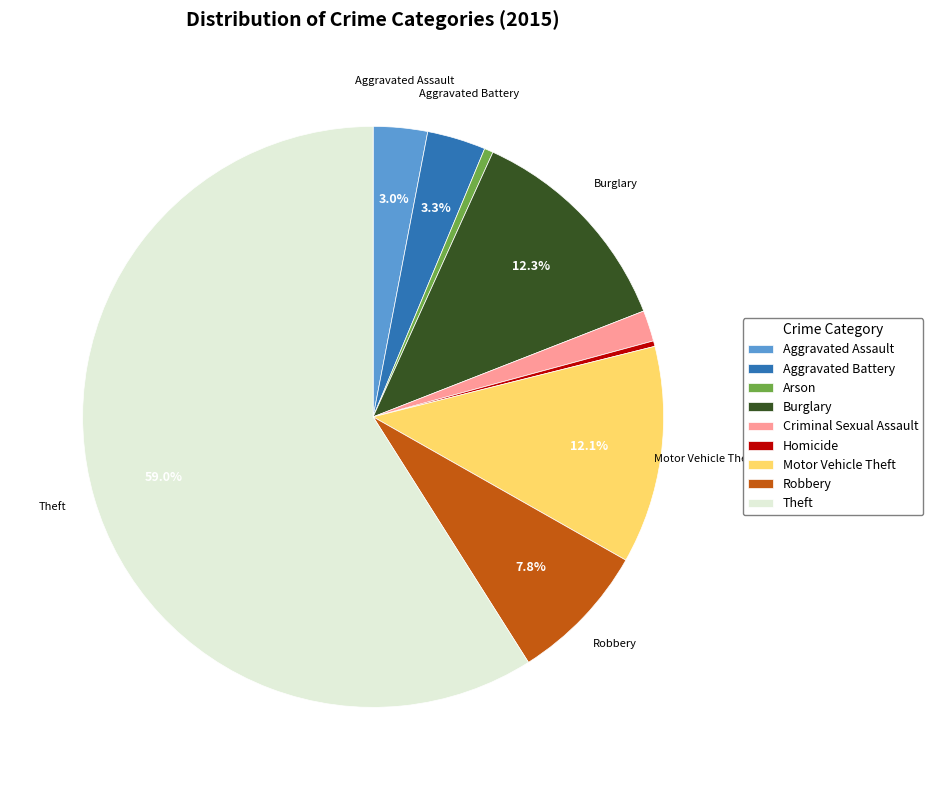

What percentage do Robbery and Motor Vehicle Theft together represent?

19.9%